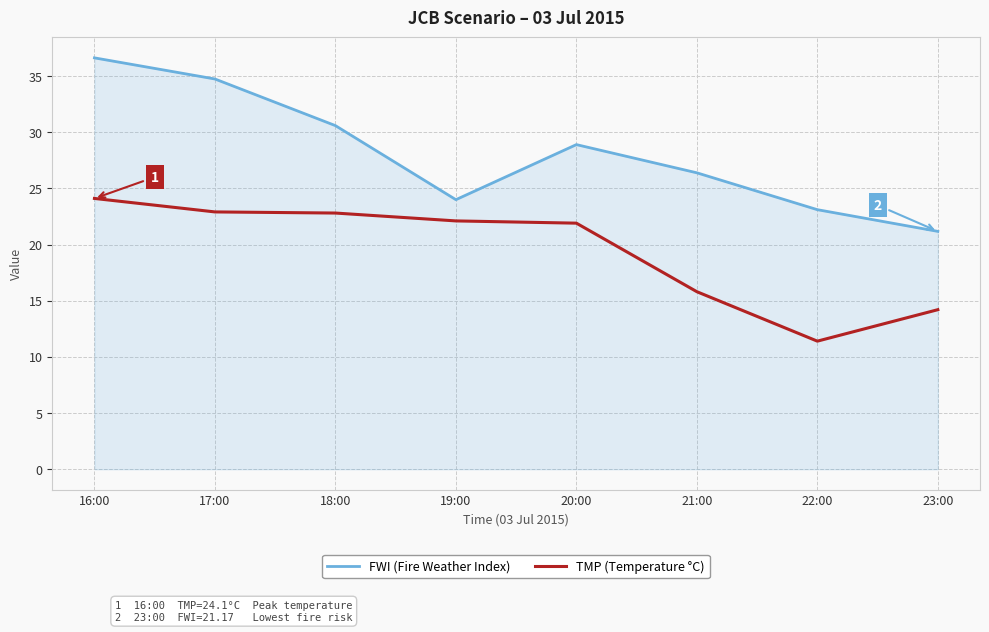

True or false: TMP (Temperature °C) has a value of 21.9 at 20:00.

True